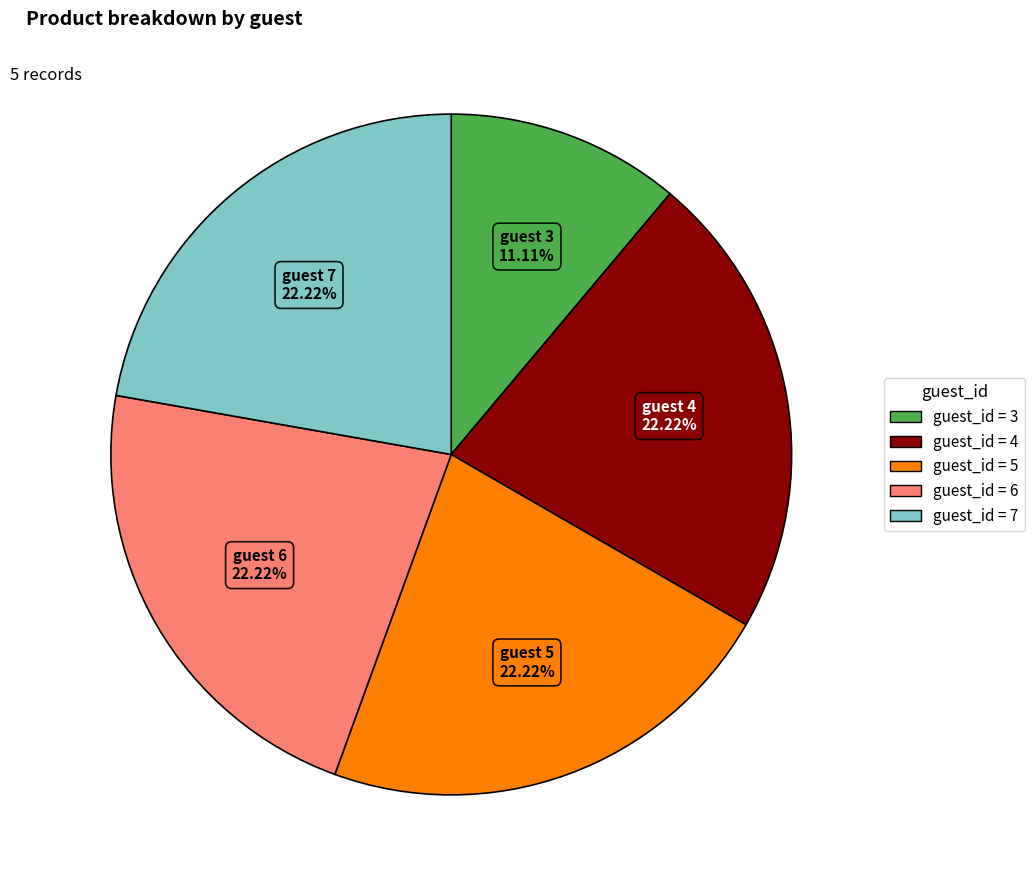

Does any single category account for the majority?

No